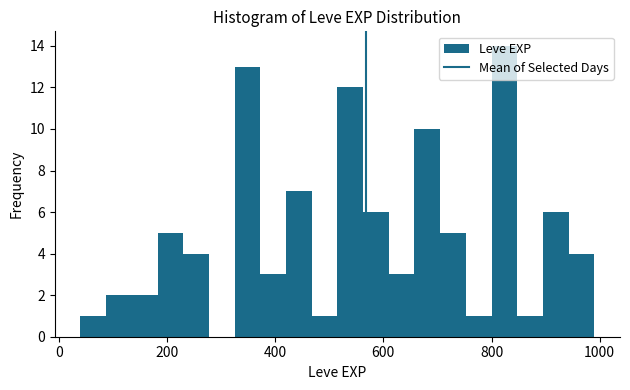

Around what value on the x-axis is the tallest bar? Give the approximate position of its centre, as read against the axis.

820